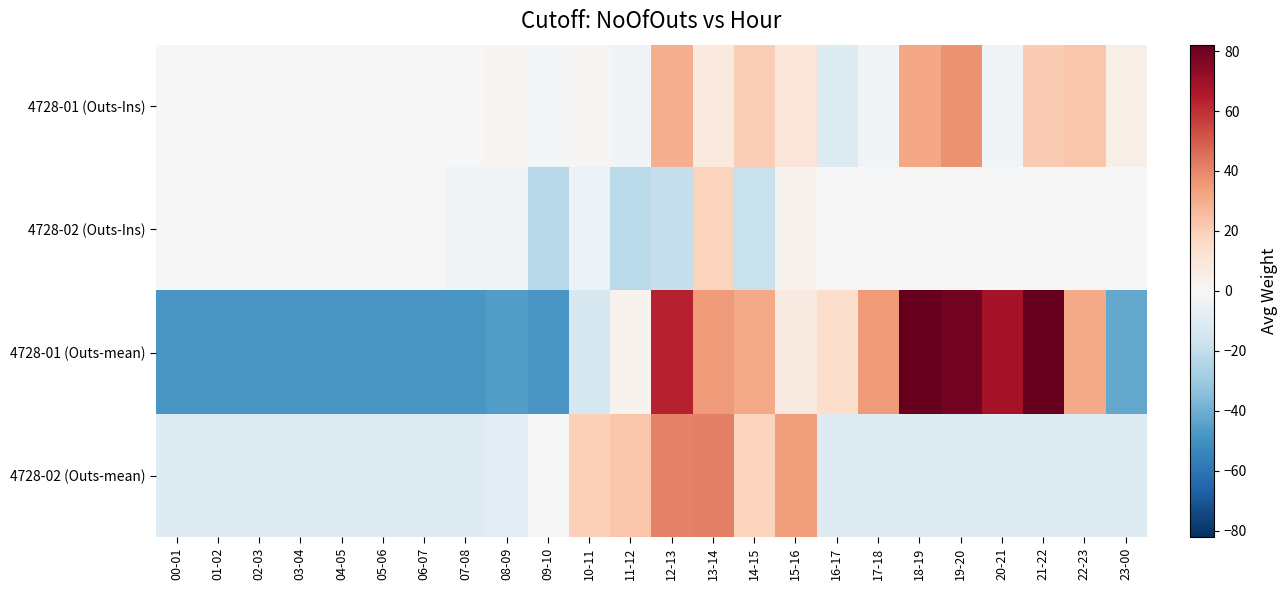

What is the difference between the highest and lowest values at 23-00?

46.9